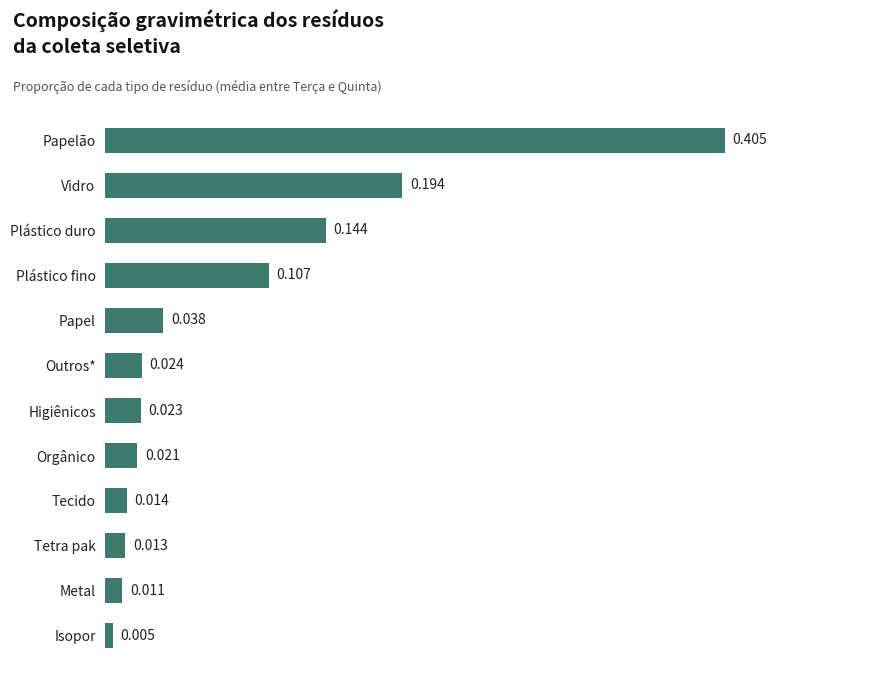

Rank the categories by value from highest to lowest.

Papelão, Vidro, Plástico duro, Plástico fino, Papel, Outros*, Higiênicos, Orgânico, Tecido, Tetra pak, Metal, Isopor